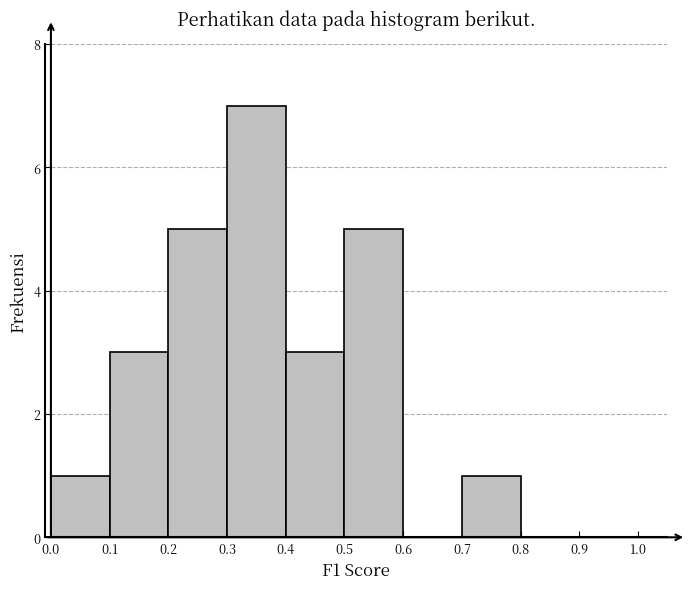

Reading left to right, transcribe this chart: for each bar, give the range it covers on the x-axis and its height. The values are not printed on the chart, so give them approximately, as read against the axis.

0.0 to 0.1: 1
0.1 to 0.2: 3
0.2 to 0.3: 5
0.3 to 0.4: 7
0.4 to 0.5: 3
0.5 to 0.6: 5
0.6 to 0.7: 0
0.7 to 0.8: 1
0.8 to 0.9: 0
0.9 to 1.0: 0